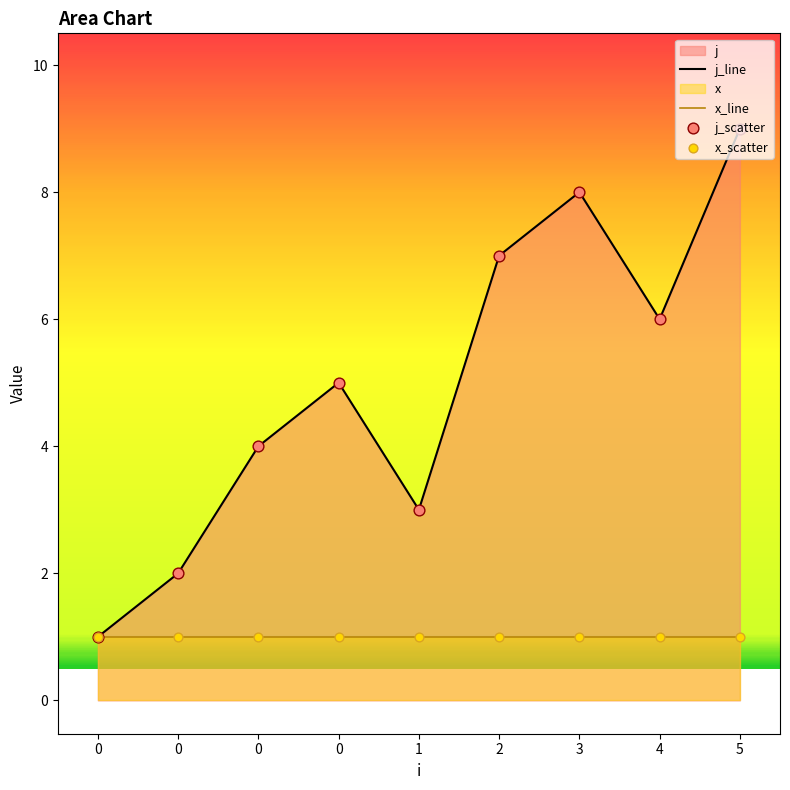

What is the change in value from 0 to 0?

+4